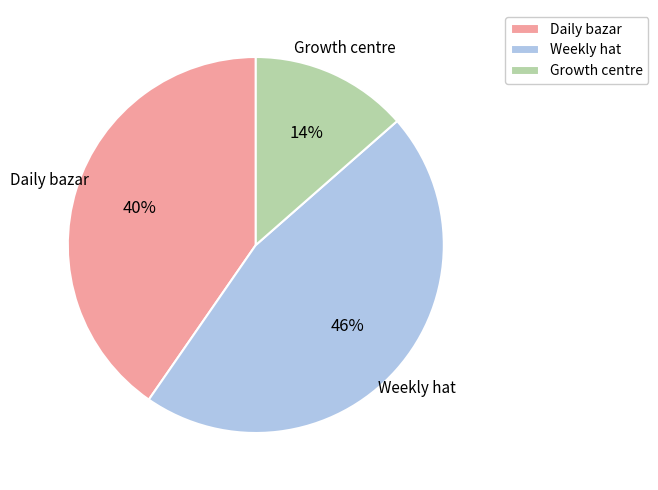

To the nearest percent, what percentage of the pie is Weekly hat?

46%